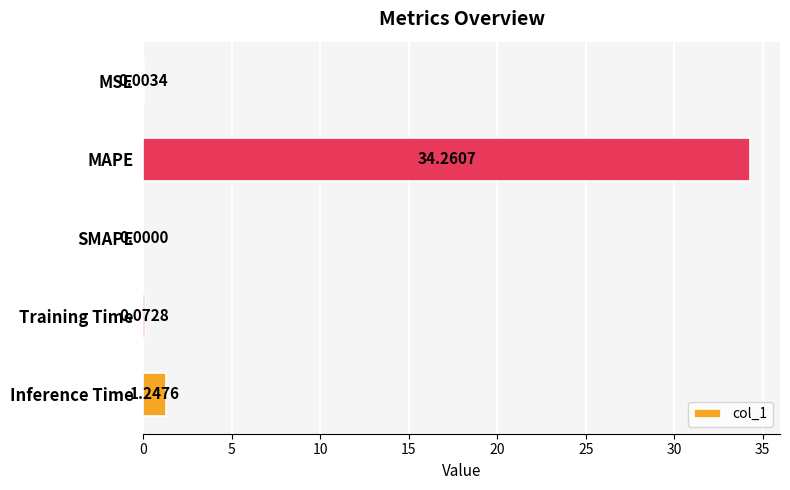

Between MSE and SMAPE, which is larger?

MSE